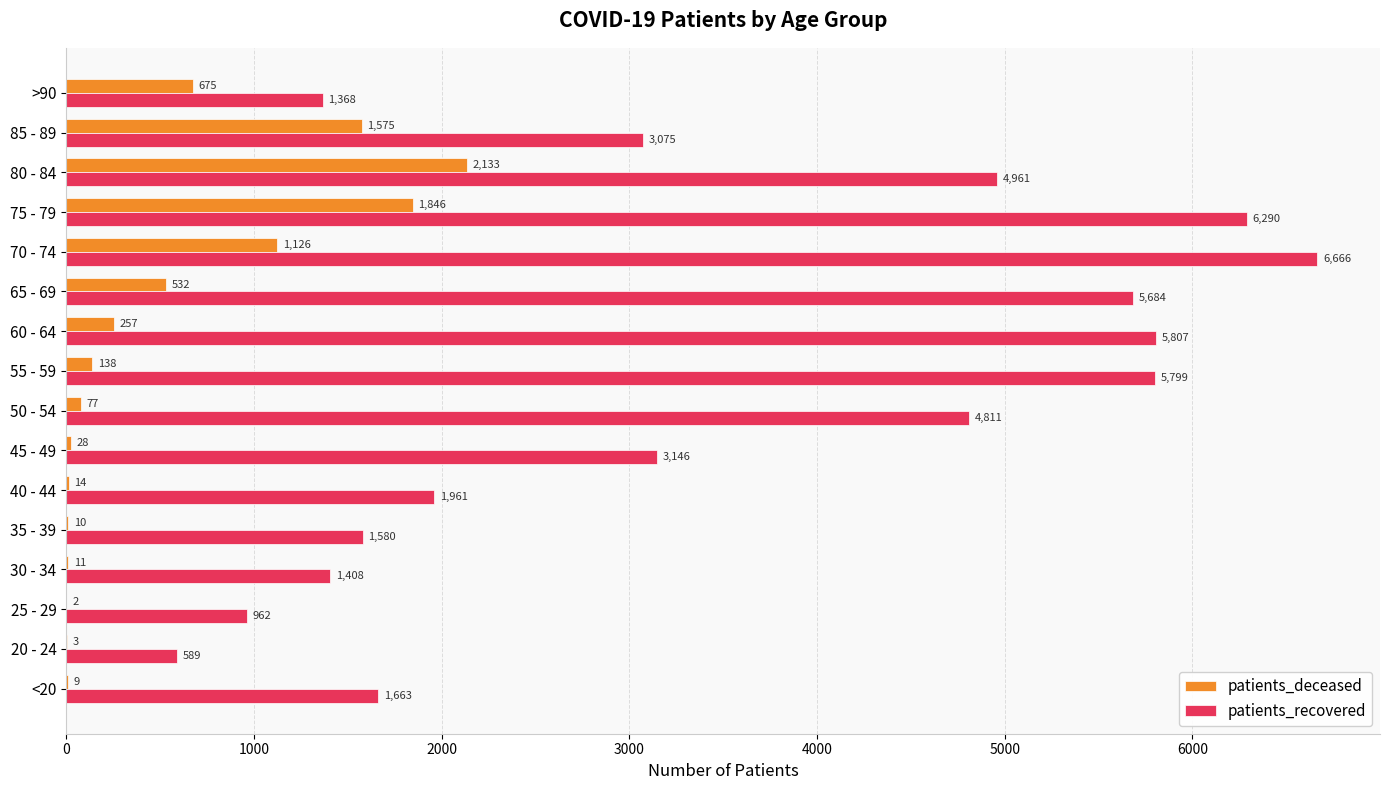

Between 30 - 34 and 60 - 64, which series saw the biggest shift?

patients_recovered